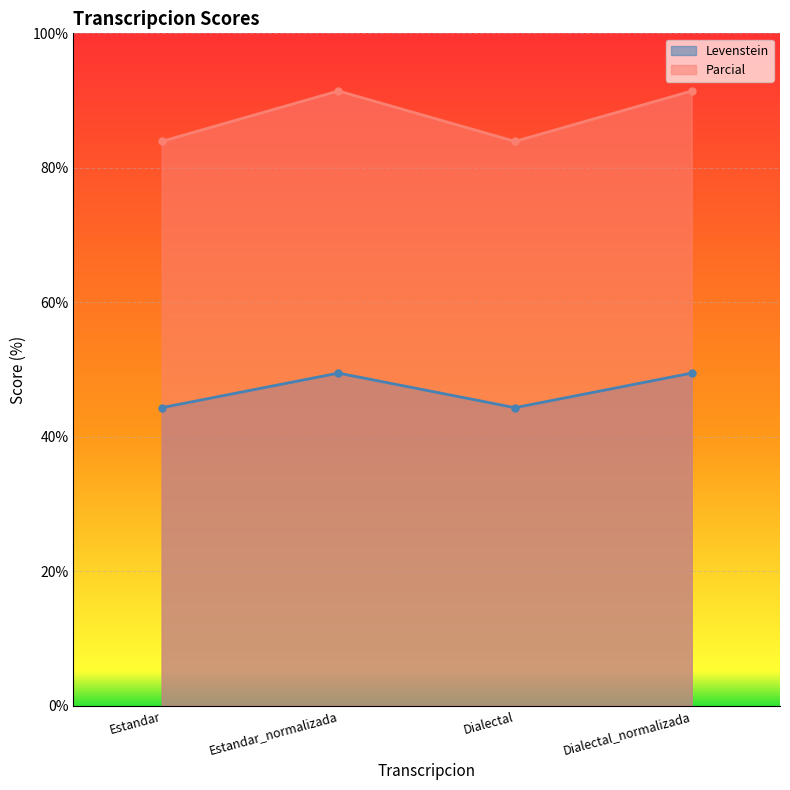

What is the lowest value of the Levenstein series?

44.3